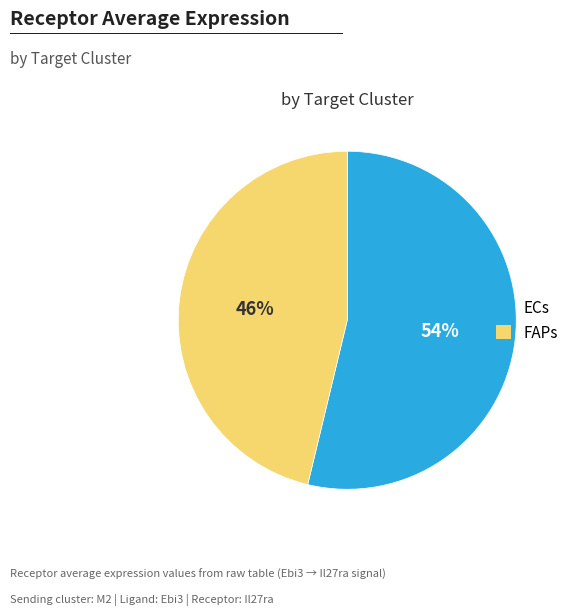

To the nearest percent, what is the combined percentage of ECs and FAPs?

100%